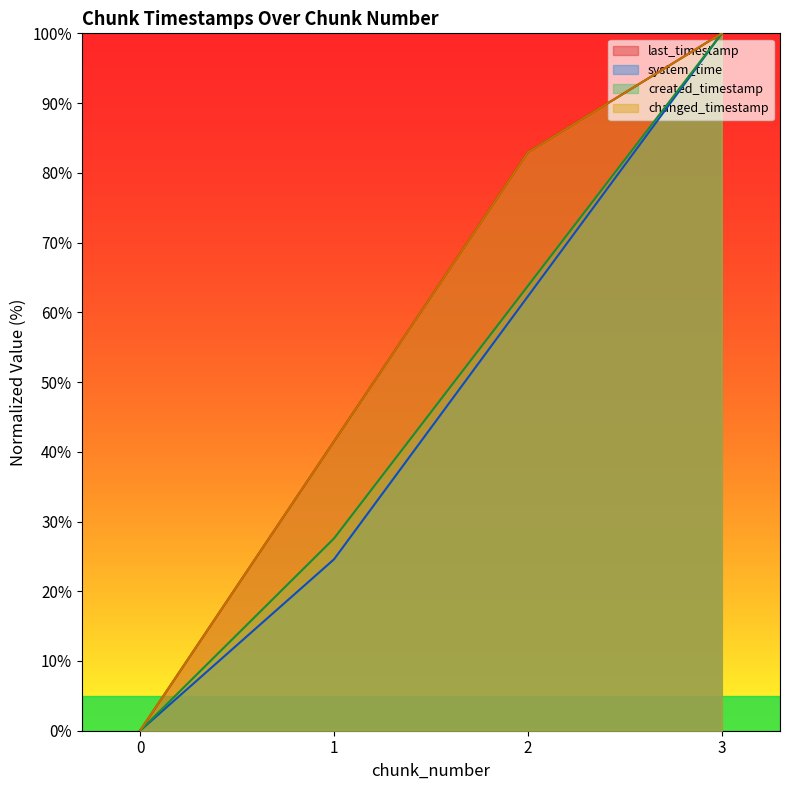

What value does the changed_timestamp series have at 1?

41.5